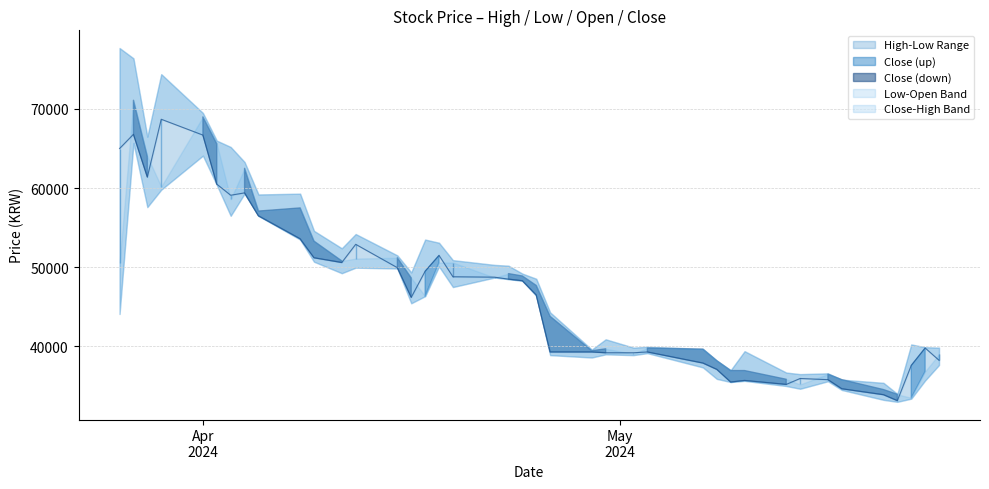

Which series has the widest spread of values?

High